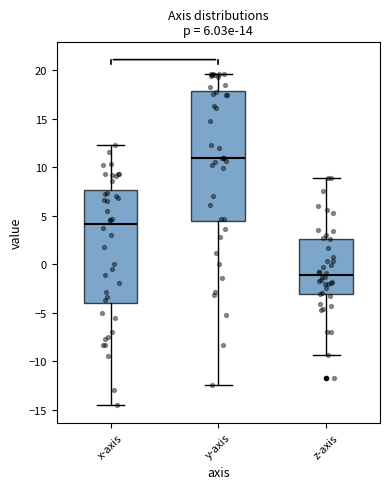

Reading left to right, read every box against the y-axis: the position of its median line, the range the box covers, and the ends of its whiskers. The values are not printed on the chart, so give them approximately, as read against the axis.

x-axis: median 4.0, box -4.0 to 7.5, whiskers -14.5 to 12.5
y-axis: median 11.0, box 4.5 to 18.0, whiskers -12.5 to 19.5
z-axis: median -1.0, box -3.0 to 2.5, whiskers -9.5 to 9.0